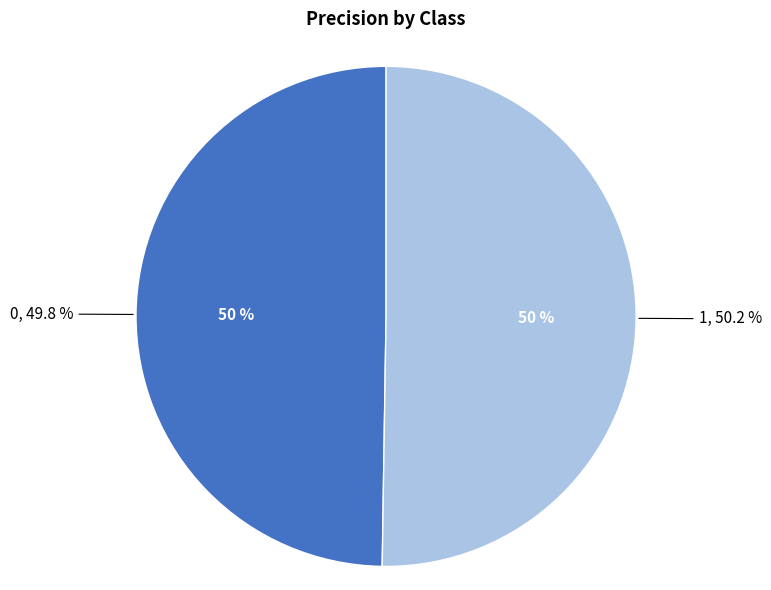

Is the sum of 1 and 0 greater than half?

Yes